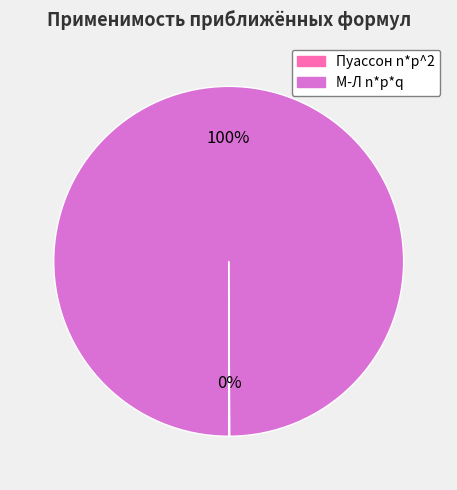

To the nearest percent, what is the difference between the largest and smallest slice percentages?

100%